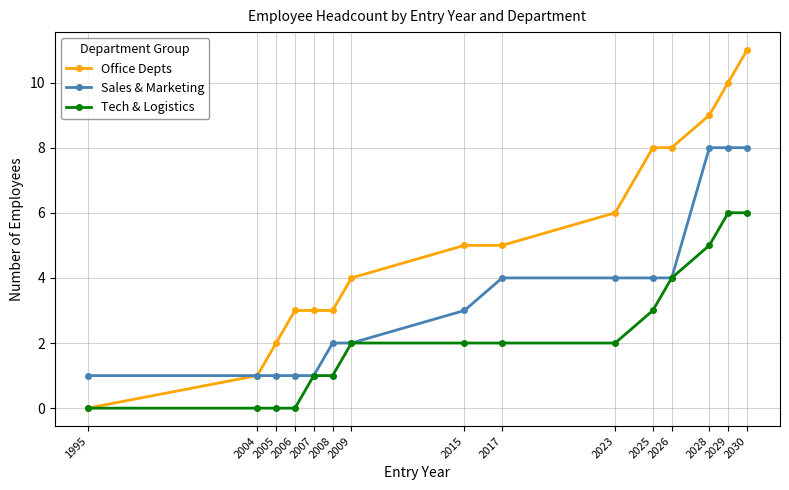

What value does the Tech & Logistics series have at 2029?

6